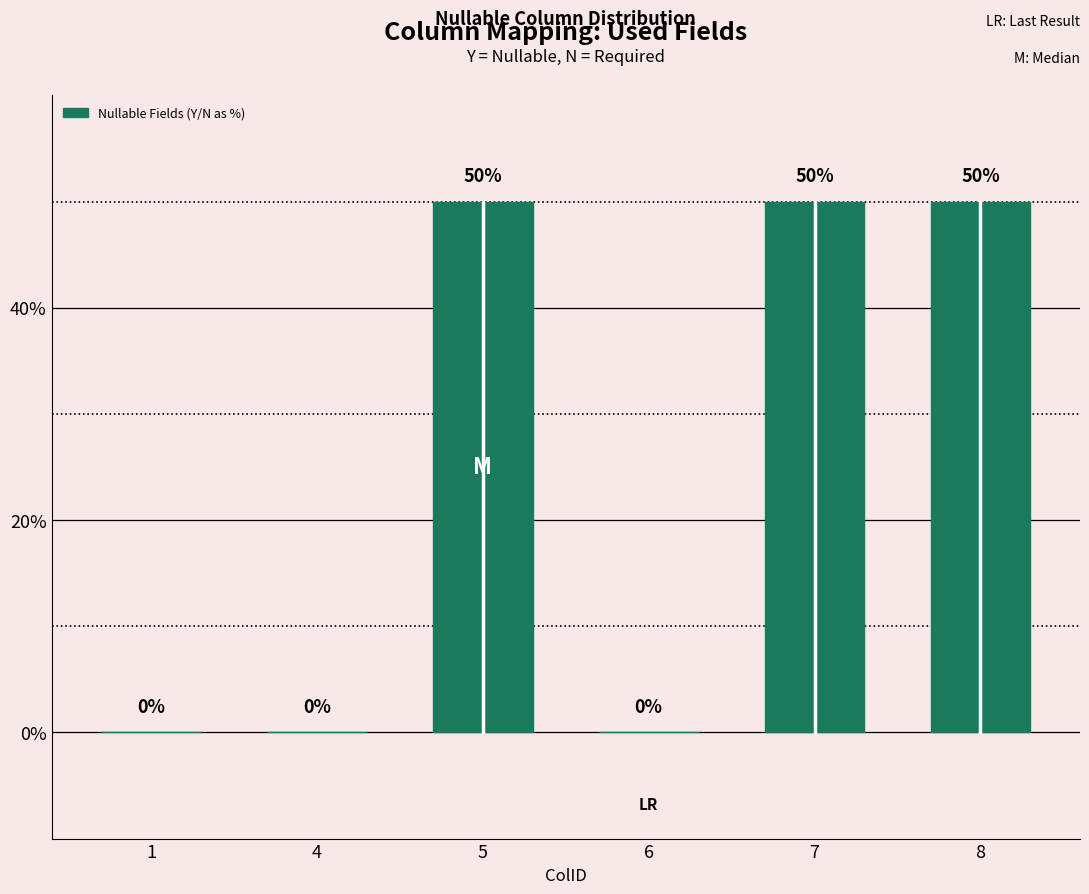

Reading left to right, transcribe all the data shown in this chart.

0	0	50	0	50	50